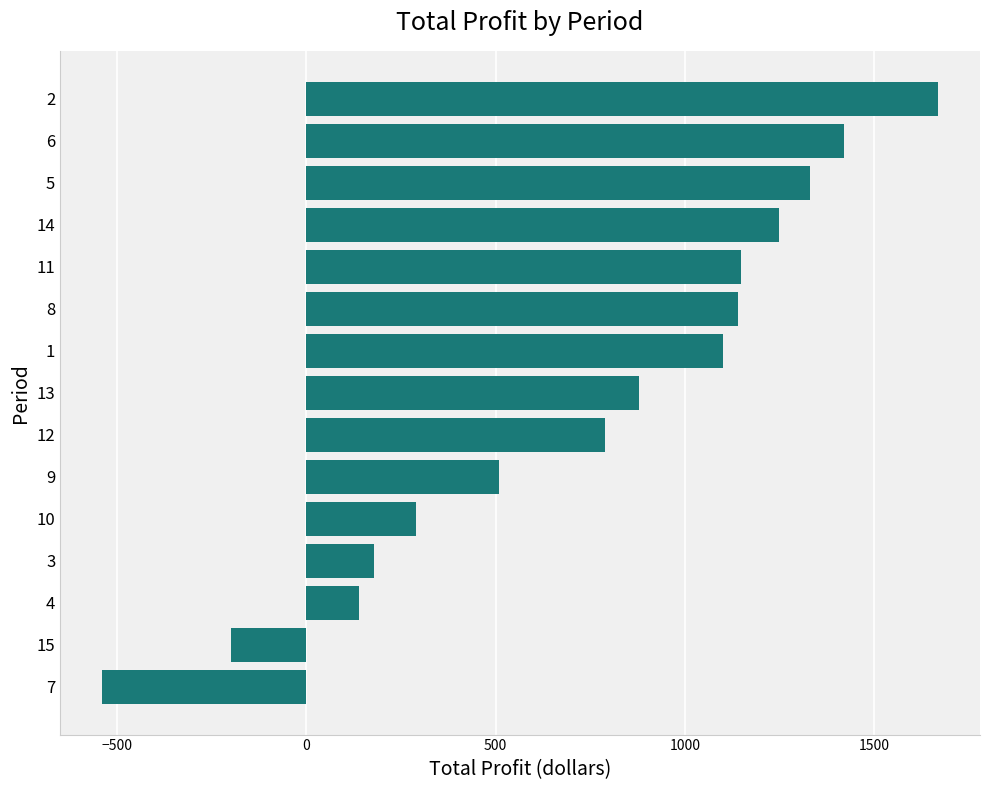

What is the difference between the maximum and minimum values?

2210.0